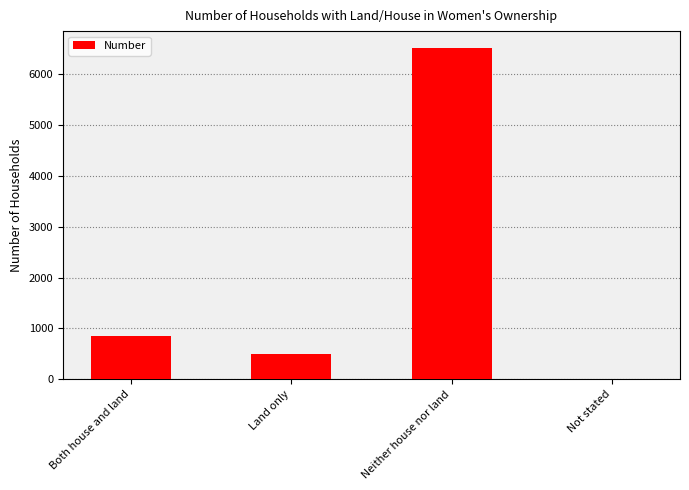

What value does the data have at Land only, to the nearest 100?

500